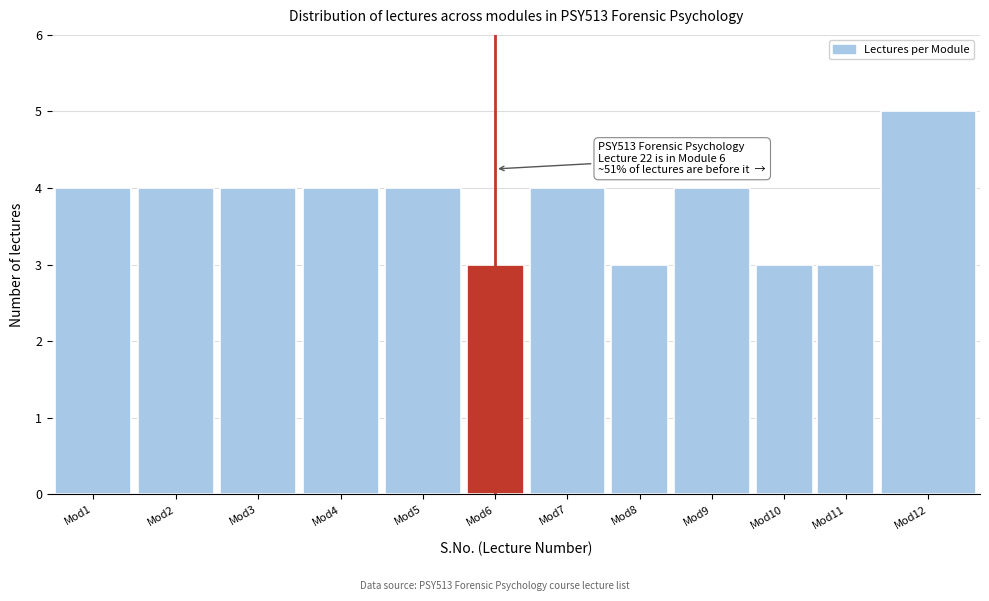

Reading left to right, list all the values displayed in this chart.

4	4	4	4	4	3	4	3	4	3	3	5